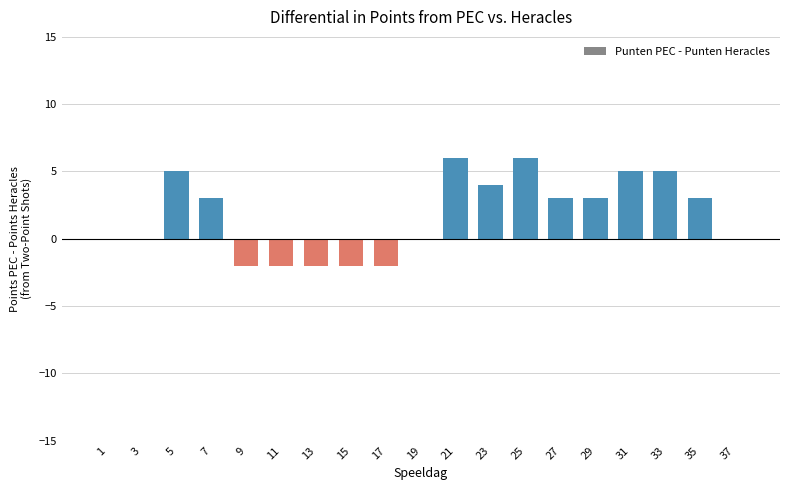

True or false: the data shows -2 at 15.

True